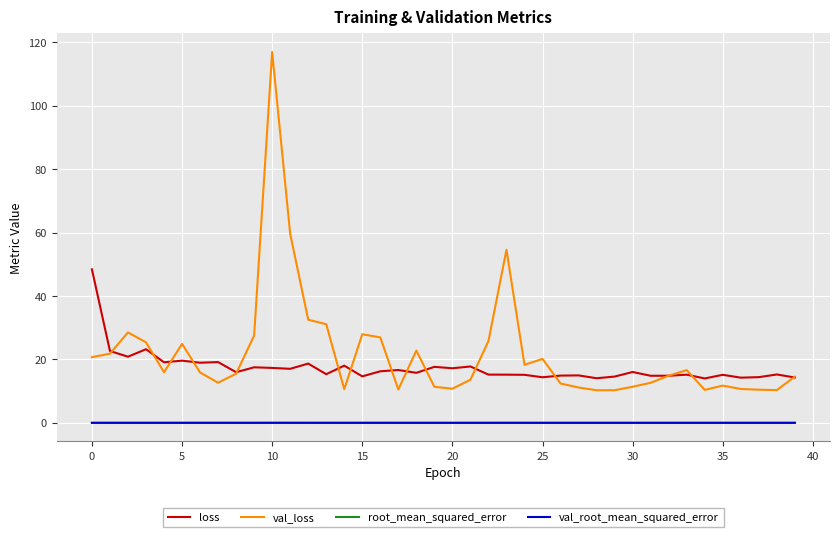

True or false: loss and val_root_mean_squared_error intersect in this chart.

False